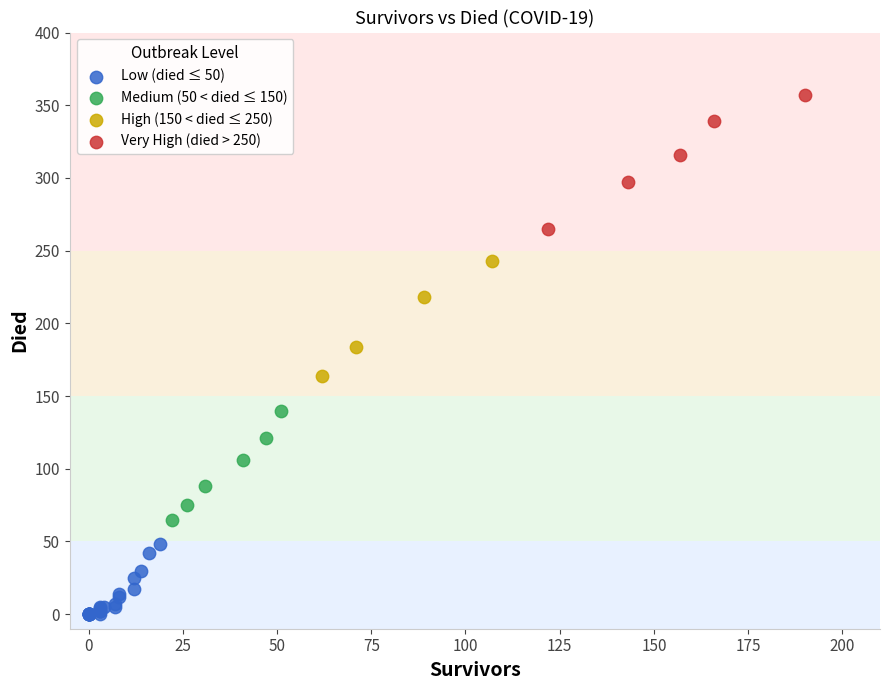

Which series has the largest Y range (max minus min)?

Very High (died > 250)